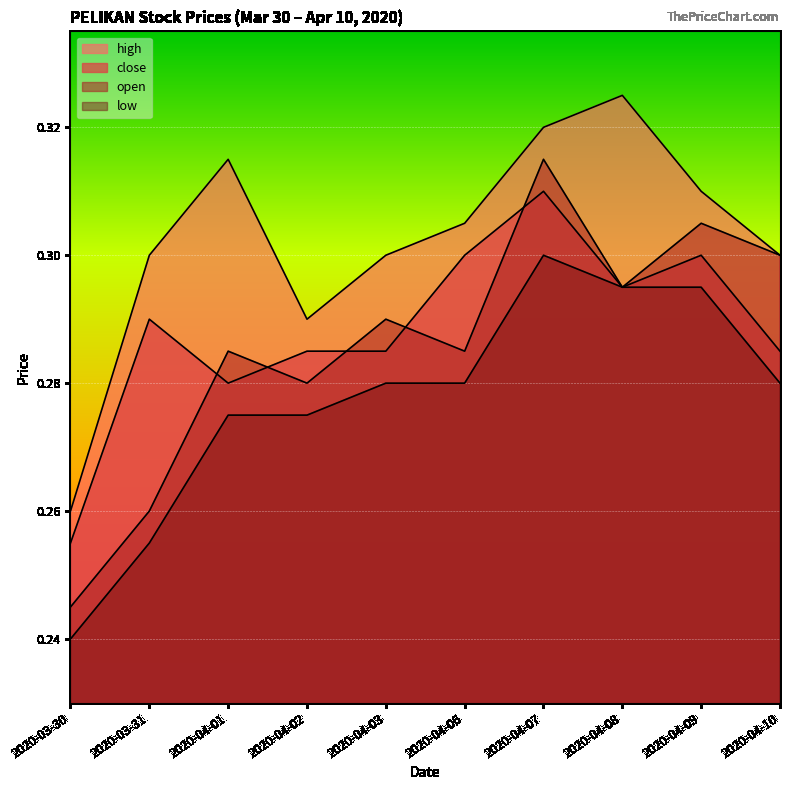

Reading left to right, transcribe all the data shown in this chart.

high: 2020-03-30=0.3	2020-03-31=0.3	2020-04-01=0.3	2020-04-02=0.3	2020-04-03=0.3	2020-04-06=0.3	2020-04-07=0.3	2020-04-08=0.3	2020-04-09=0.3	2020-04-10=0.3
close: 2020-03-30=0.3	2020-03-31=0.3	2020-04-01=0.3	2020-04-02=0.3	2020-04-03=0.3	2020-04-06=0.3	2020-04-07=0.3	2020-04-08=0.3	2020-04-09=0.3	2020-04-10=0.3
open: 2020-03-30=0.2	2020-03-31=0.3	2020-04-01=0.3	2020-04-02=0.3	2020-04-03=0.3	2020-04-06=0.3	2020-04-07=0.3	2020-04-08=0.3	2020-04-09=0.3	2020-04-10=0.3
low: 2020-03-30=0.2	2020-03-31=0.3	2020-04-01=0.3	2020-04-02=0.3	2020-04-03=0.3	2020-04-06=0.3	2020-04-07=0.3	2020-04-08=0.3	2020-04-09=0.3	2020-04-10=0.3